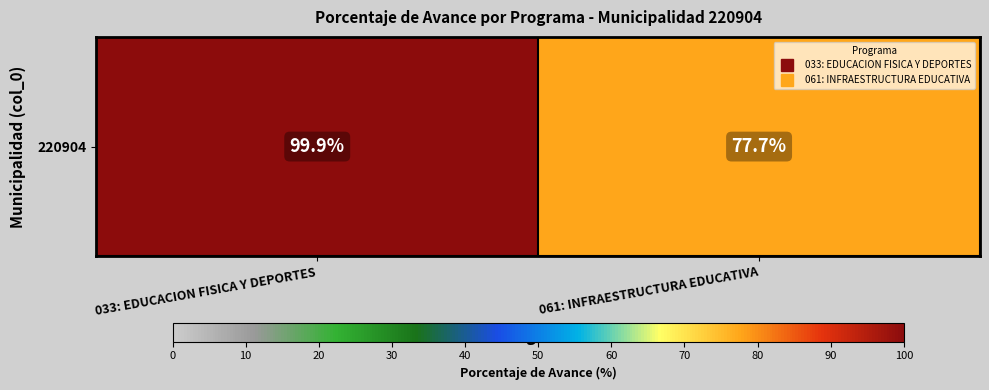

True or false: the data shows 77.7 at 061: INFRAESTRUCTURA EDUCATIVA.

True